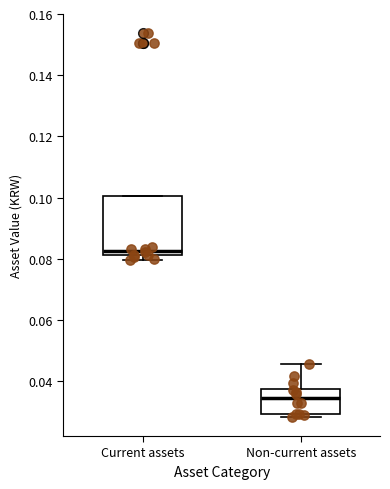

Reading left to right, transcribe this box plot: for each box, give where its median line is, the range the box spans, and where its two whiskers end, as read against the y-axis. The values are not printed on the chart, so give them approximately, as read against the axis.

Current assets: median 0.082 (just above the box's lower edge), box 0.082 to 0.100, whiskers 0.080 to 0.100
Non-current assets: median 0.034, box 0.030 to 0.038, whiskers 0.028 to 0.046